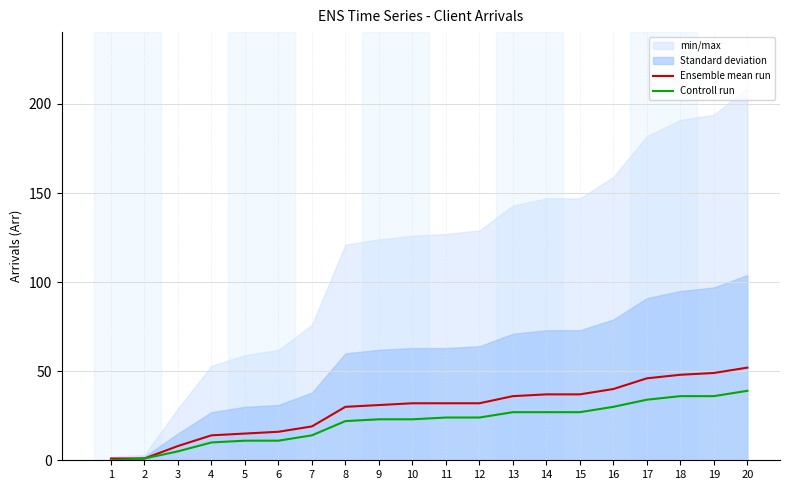

At which category is the sum across all series the highest?

20